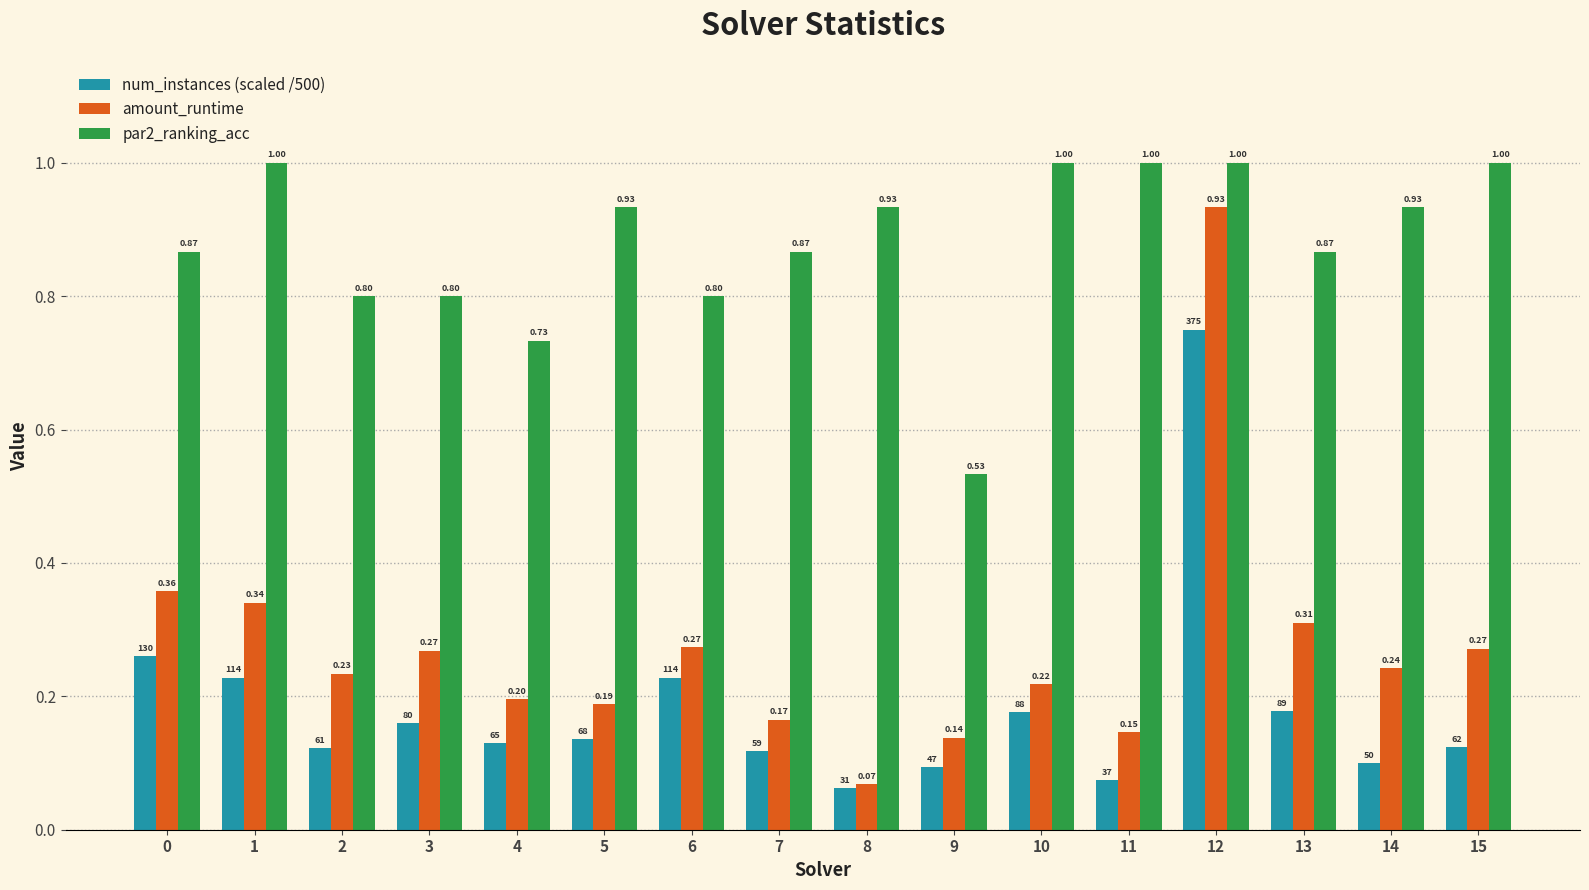

Which label corresponds to the smallest value in the chart?

8